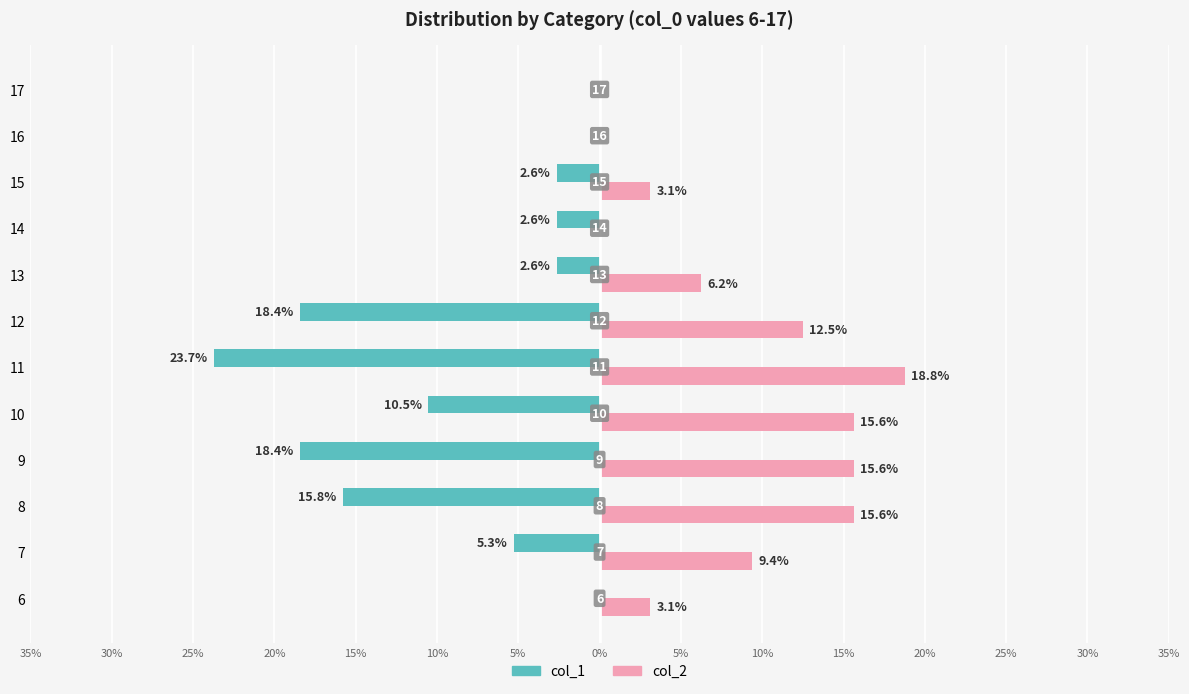

Count the col_1 values in the range 0 to 1.

3